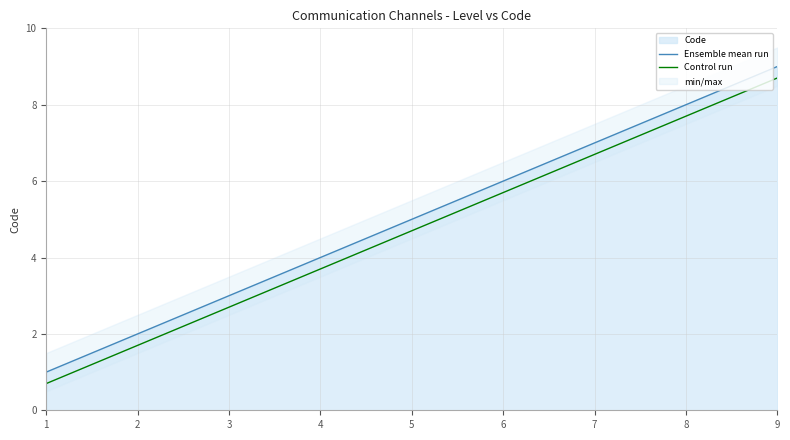

Is it true that Ensemble mean run equals 0.7 at 2?

False